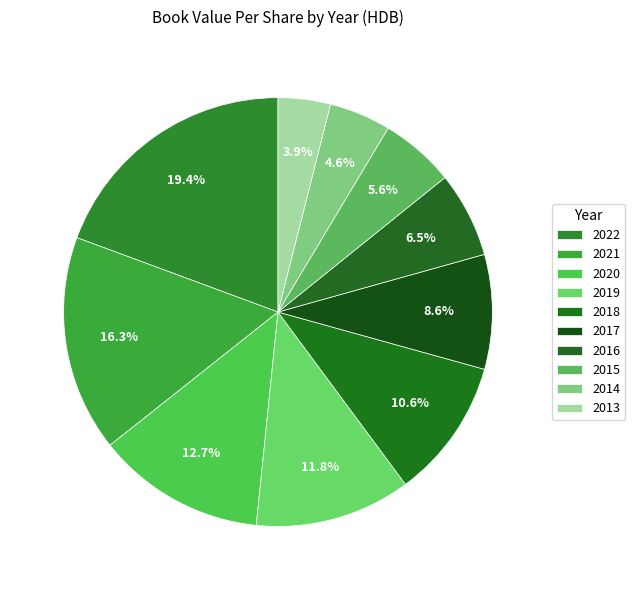

How many slices are in this pie chart?

10